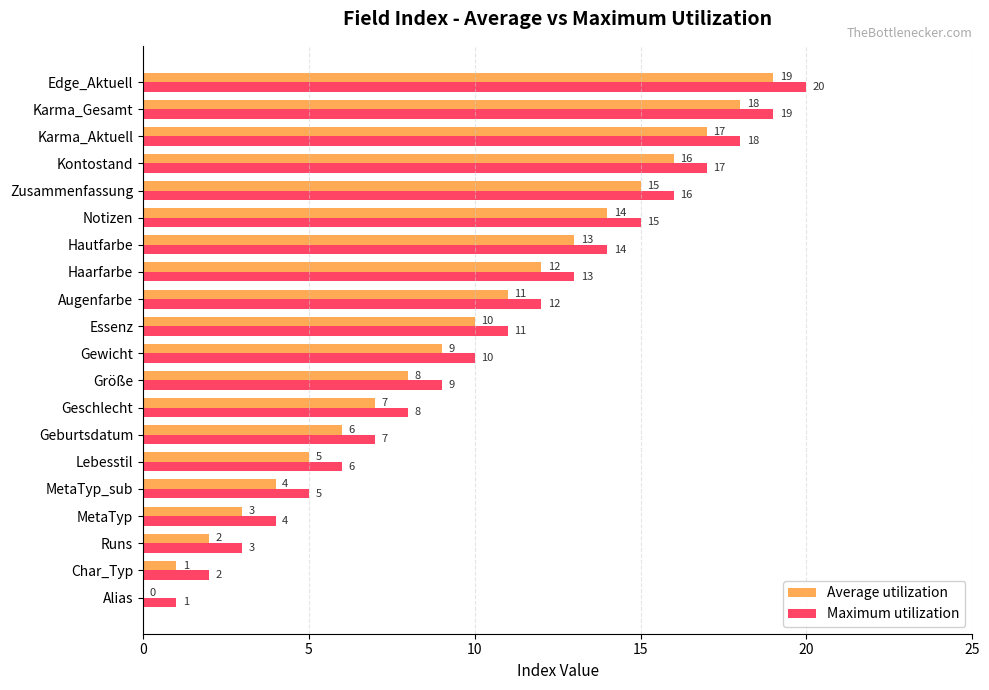

Is it true that Maximum utilization equals 8 at Haarfarbe?

False